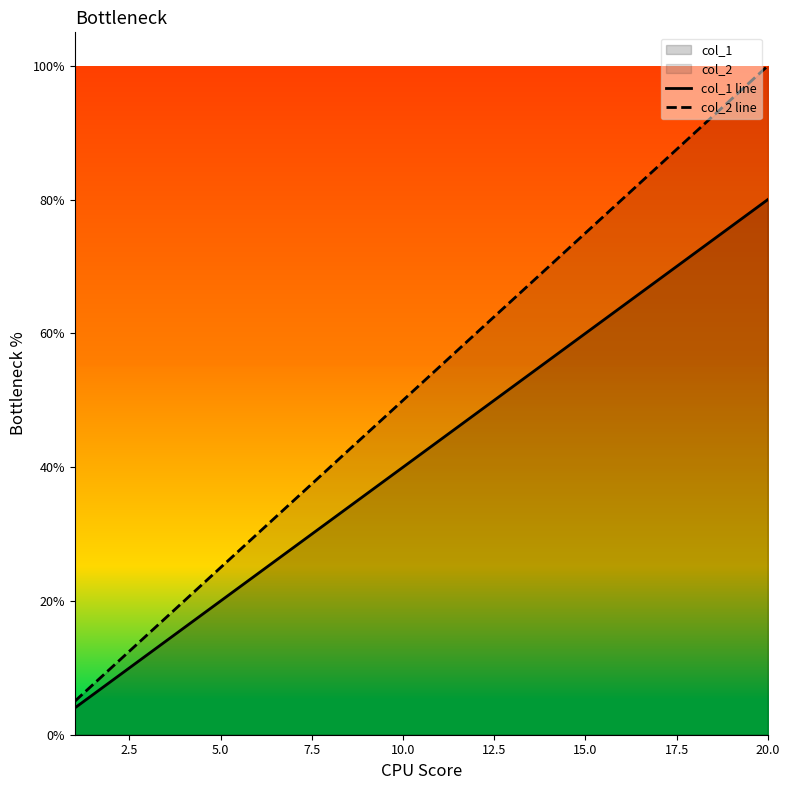

True or false: col_1 line and col_2 line cross at least once.

False